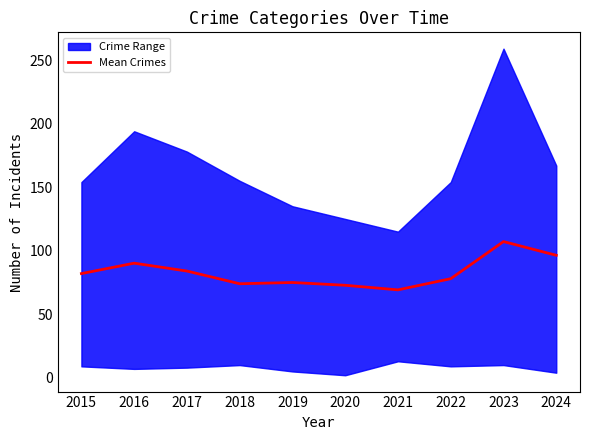

What is the average value?

82.9